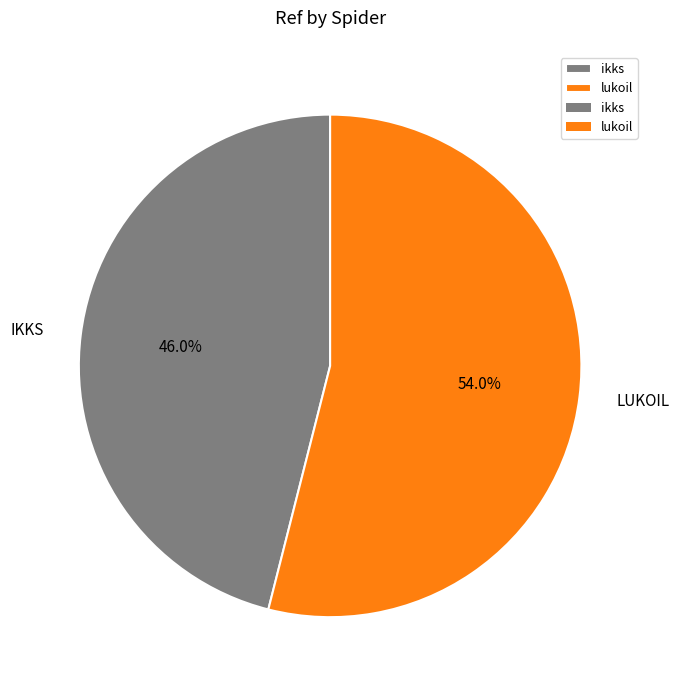

Is there a majority slice in this chart?

Yes